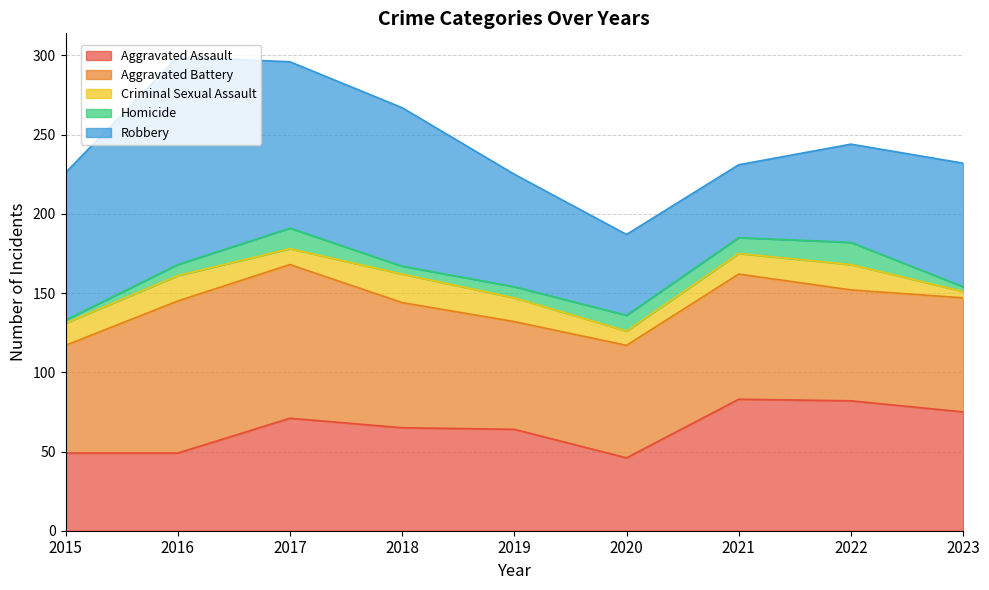

Which series has the widest spread of values?

Robbery